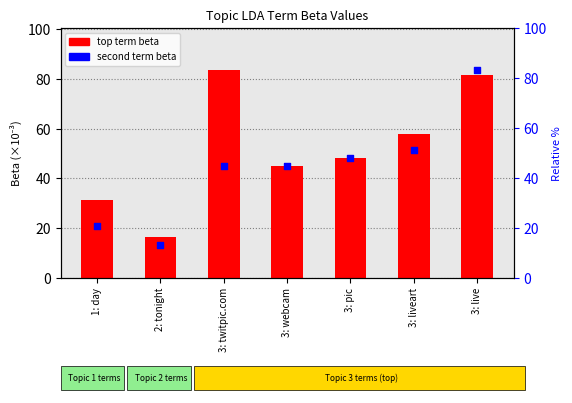

What are all the series names shown in the legend?

top term beta, second term beta